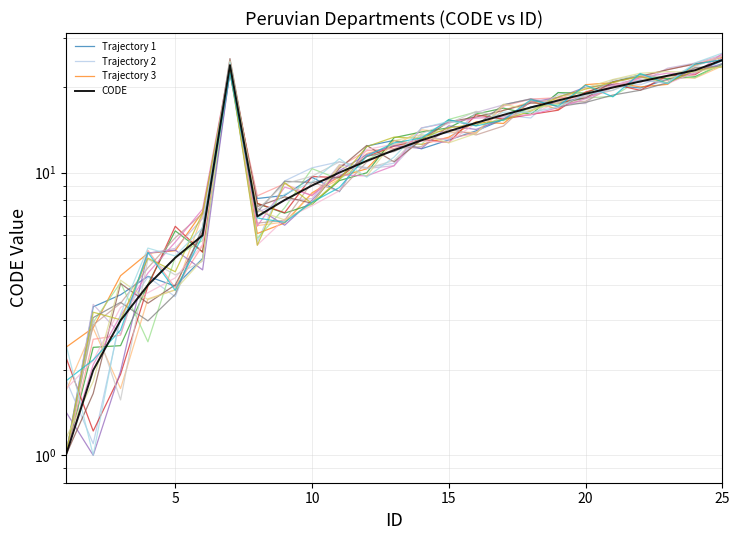

Is this an area chart (filled region under the line)?

No